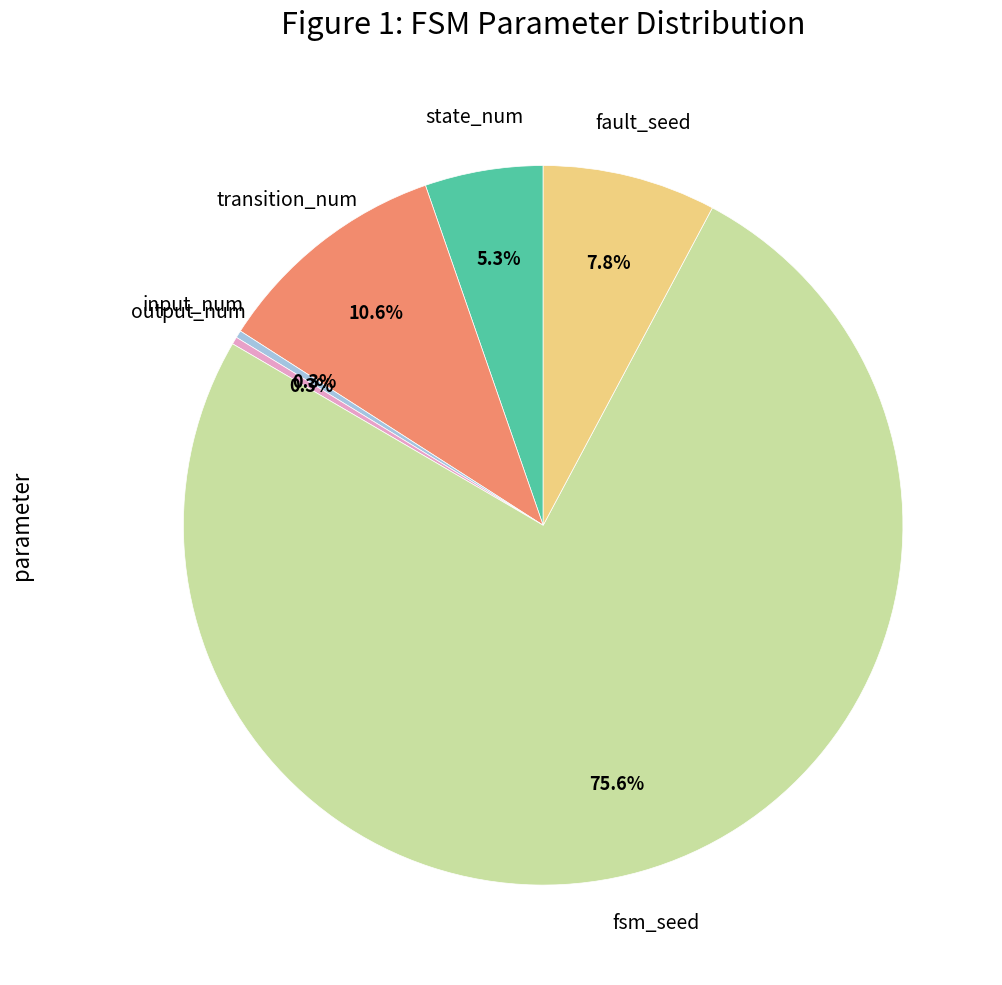

Is the sum of fault_seed and output_num greater than half?

No